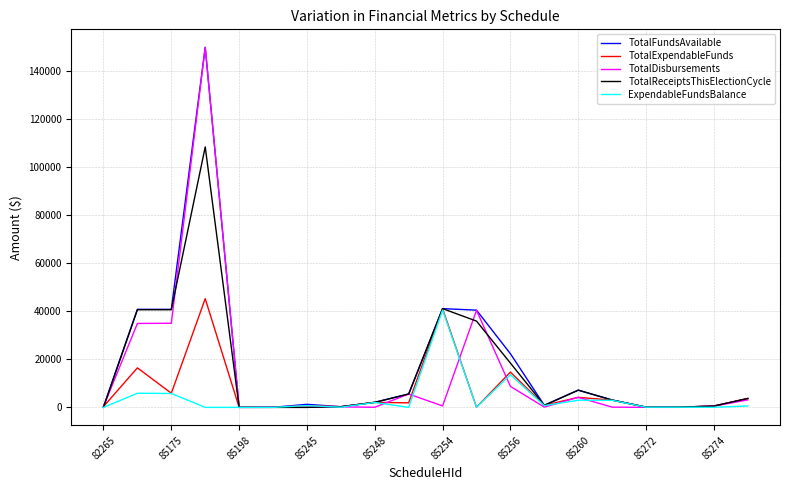

What is the maximum value shown in the chart?

149816.6